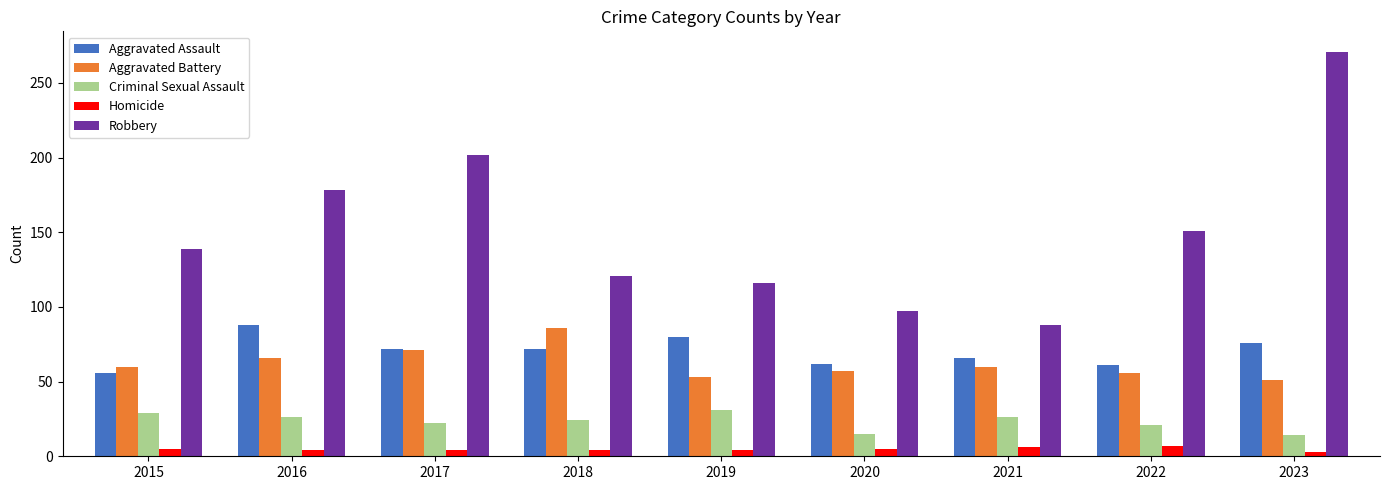

At how many categories does at least one series exceed 107?

7